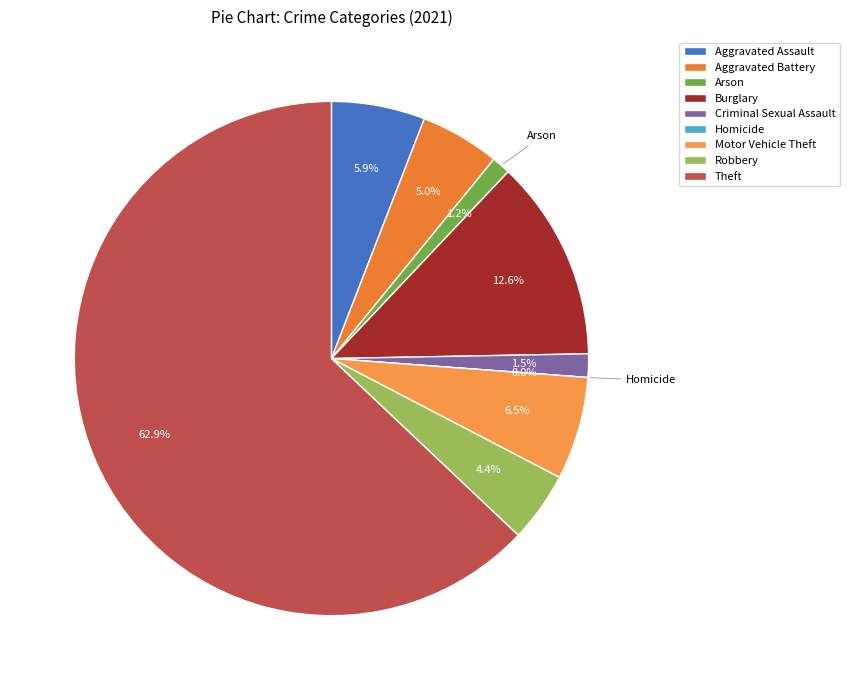

True or false: Burglary accounts for 13% of the total.

True